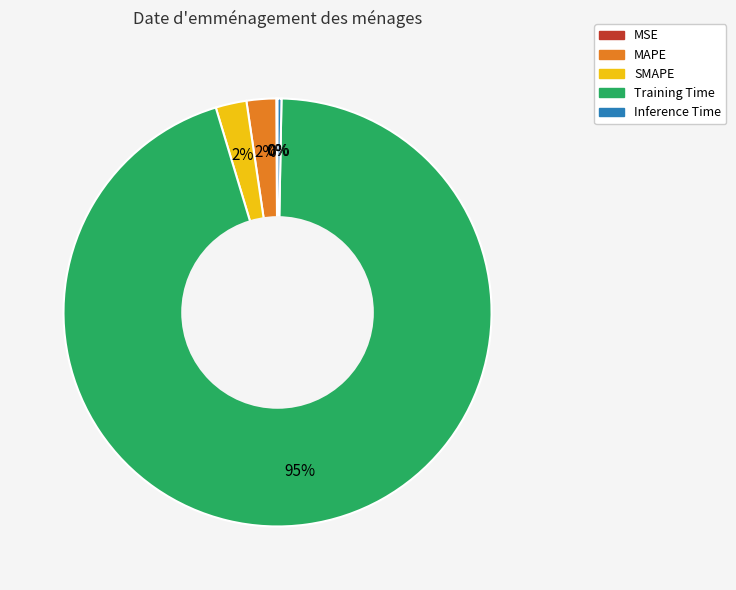

To the nearest percent, what is the average slice percentage?

20%